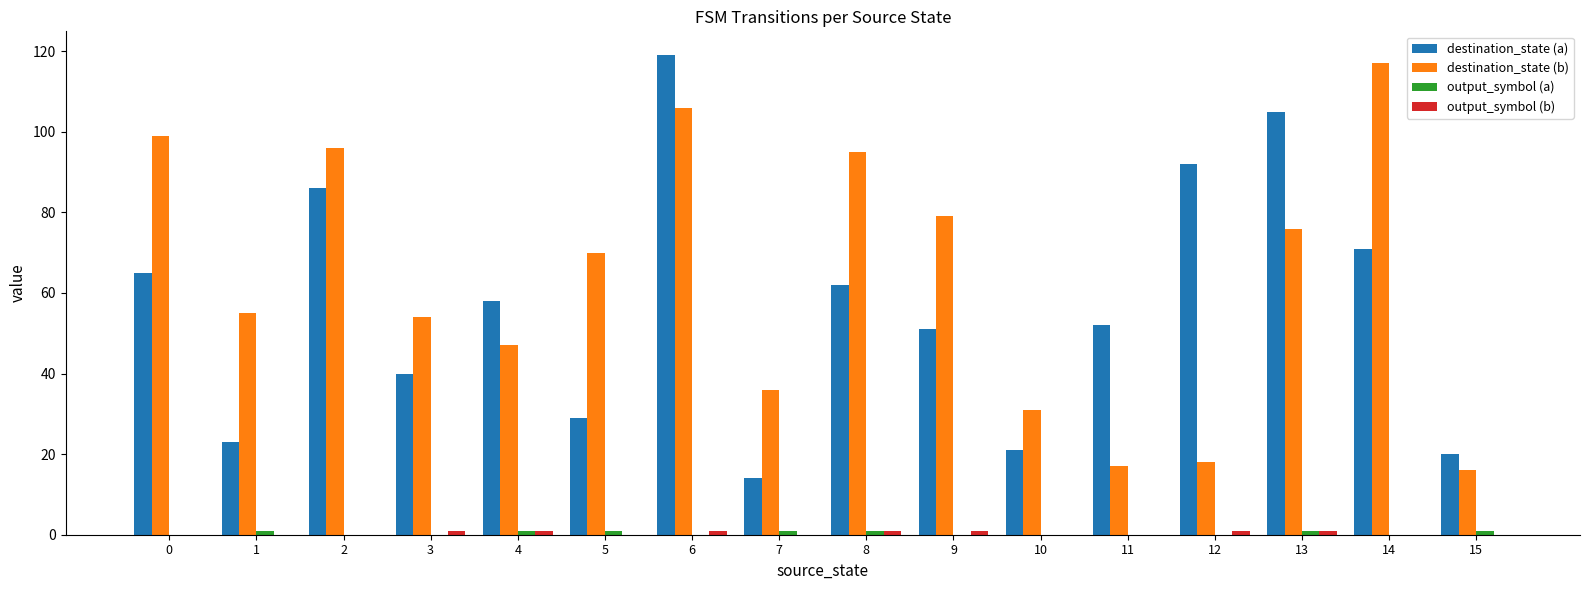

The value of destination_state (a) at 1 is 13. True or false?

False